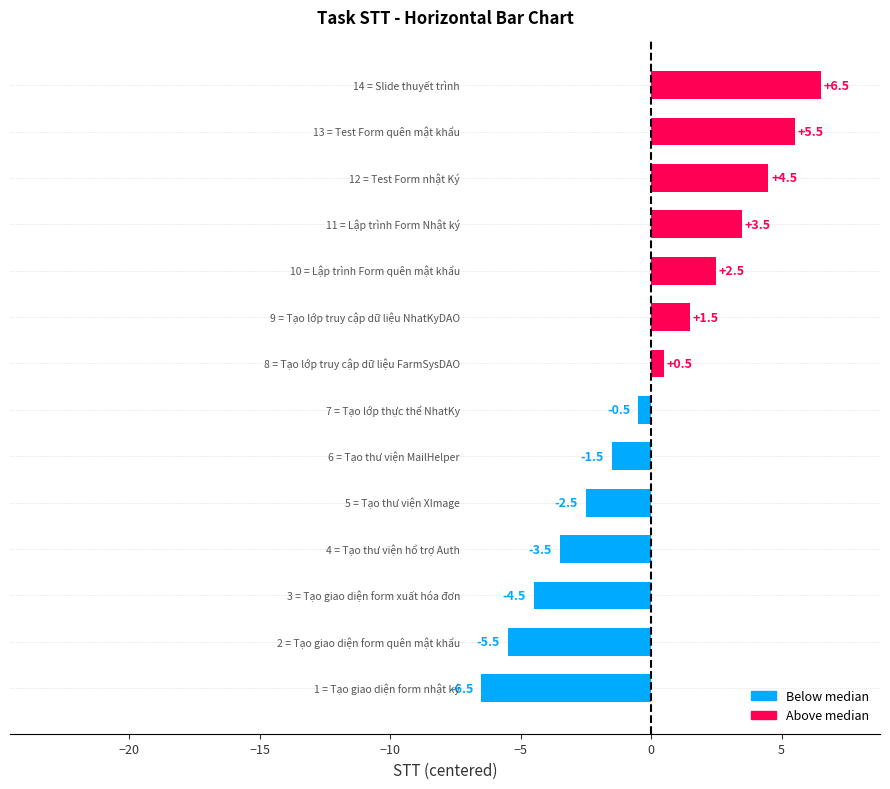

Reading bottom to top, what are all the values shown in this chart?

-6.5	-5.5	-4.5	-3.5	-2.5	-1.5	-0.5	0.5	1.5	2.5	3.5	4.5	5.5	6.5